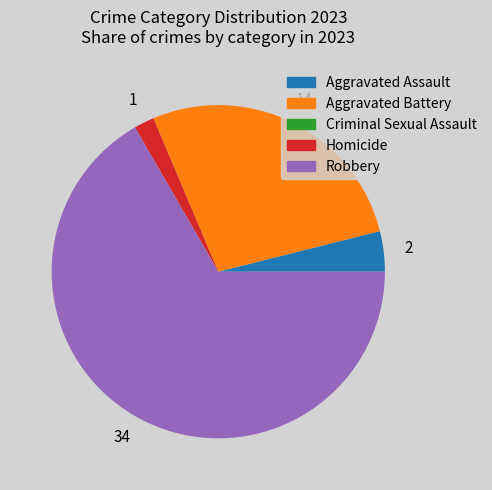

What is the largest slice in the pie chart?

Robbery